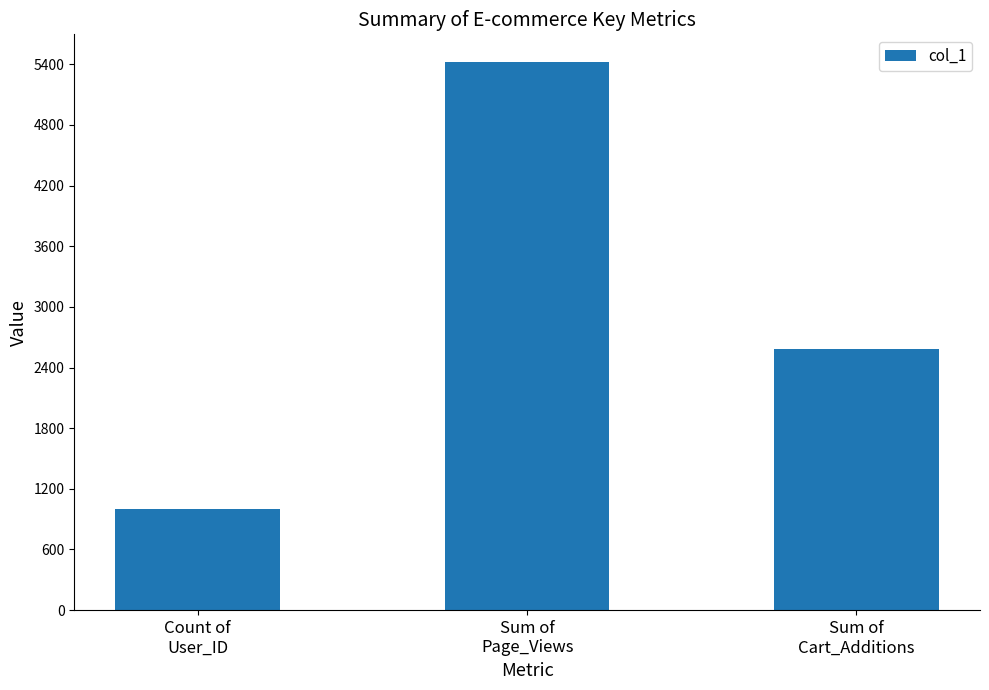

Reading left to right, list all the values displayed in this chart.

1000	5425	2586